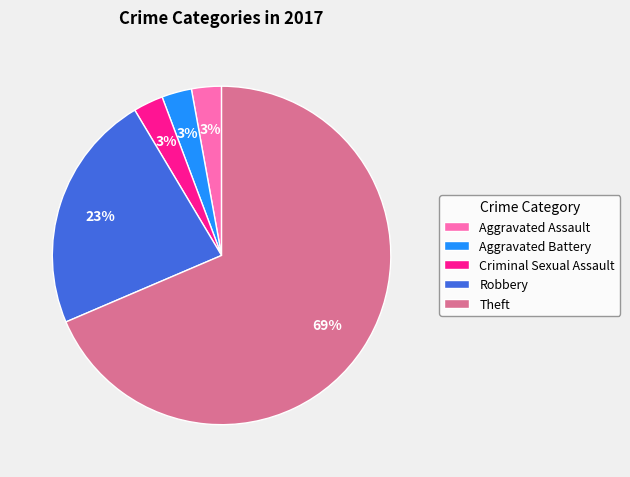

Combined, do Criminal Sexual Assault and Aggravated Assault account for over 50%?

No